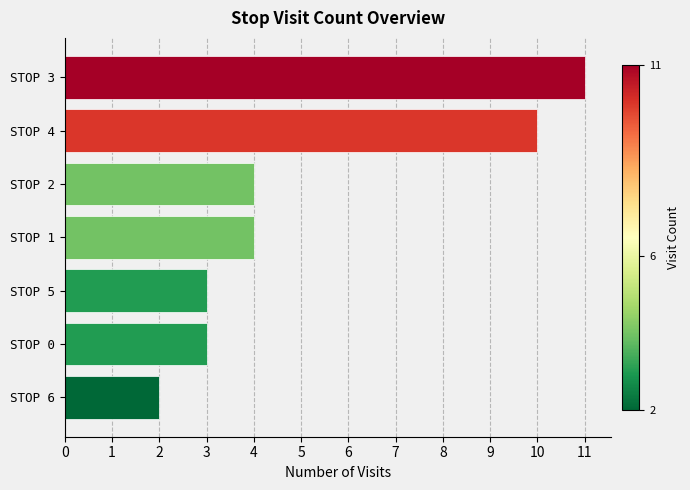

What is the value of the 6th bar from the top?

3